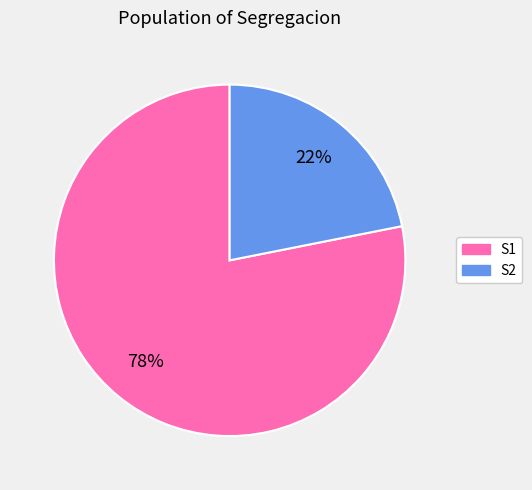

Is it true that S1 is 78% of the pie?

True